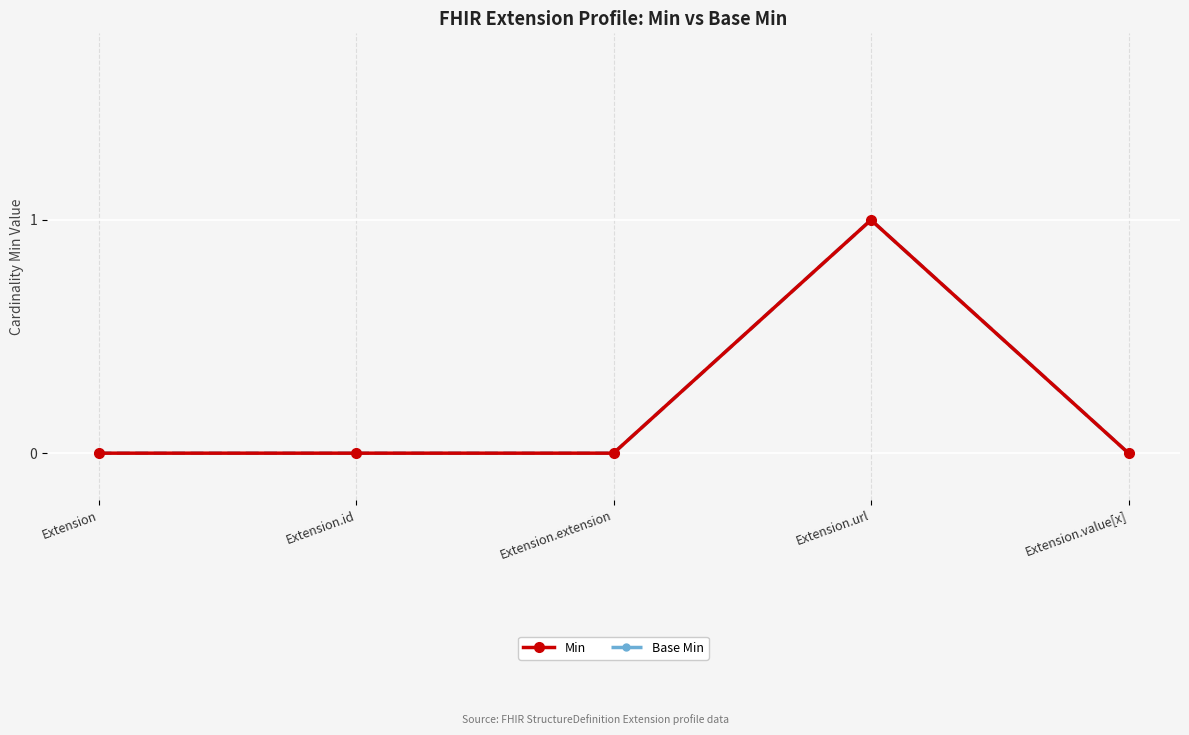

Does the chart have visible grid lines?

Yes